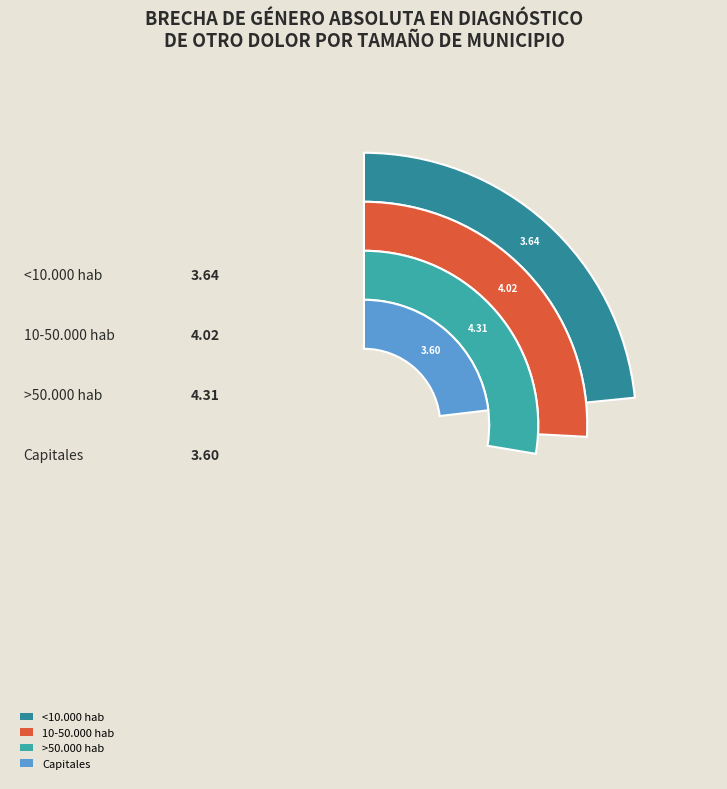

To the nearest percent, what portion does <10.000 hab represent?

23%